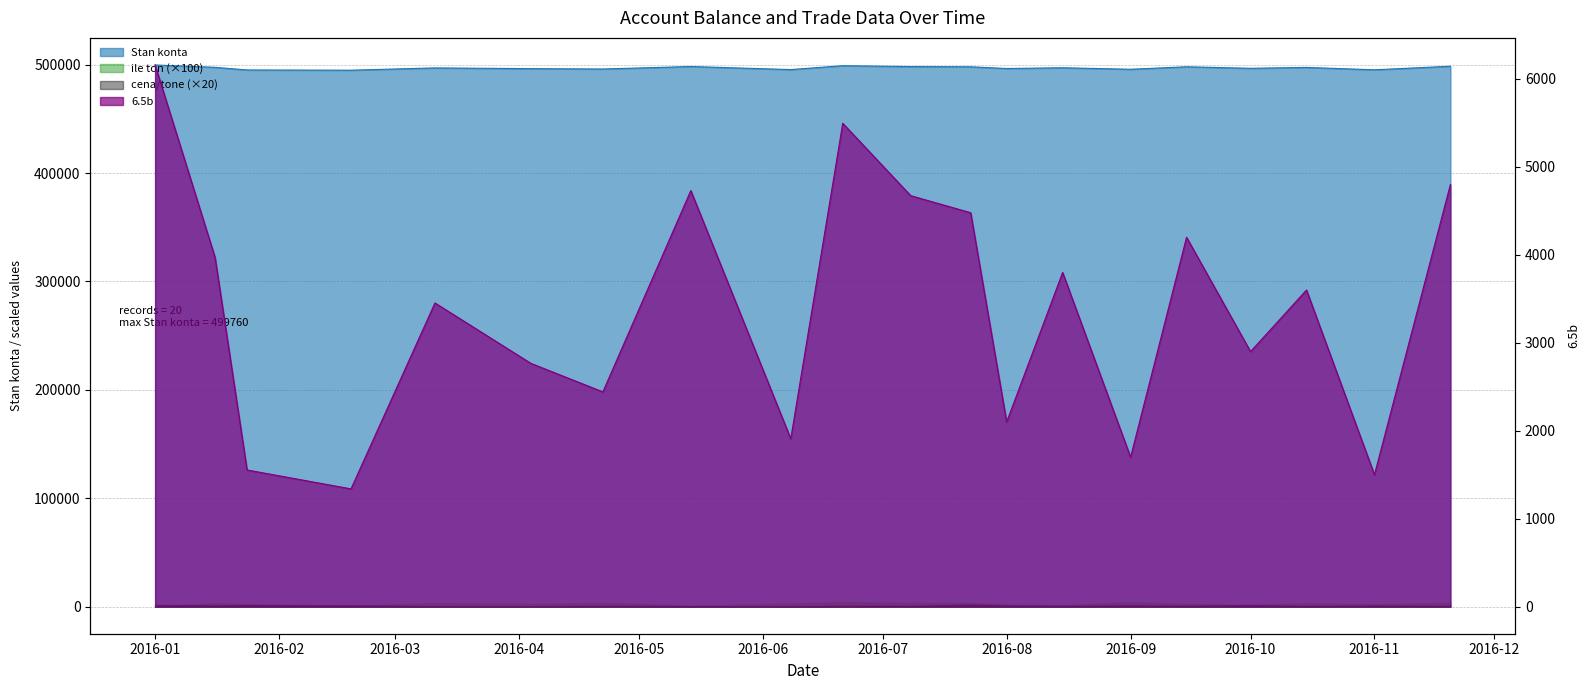

What is the sum of the Stan konta values at 2016-04-04 and 2016-03-11?

993421